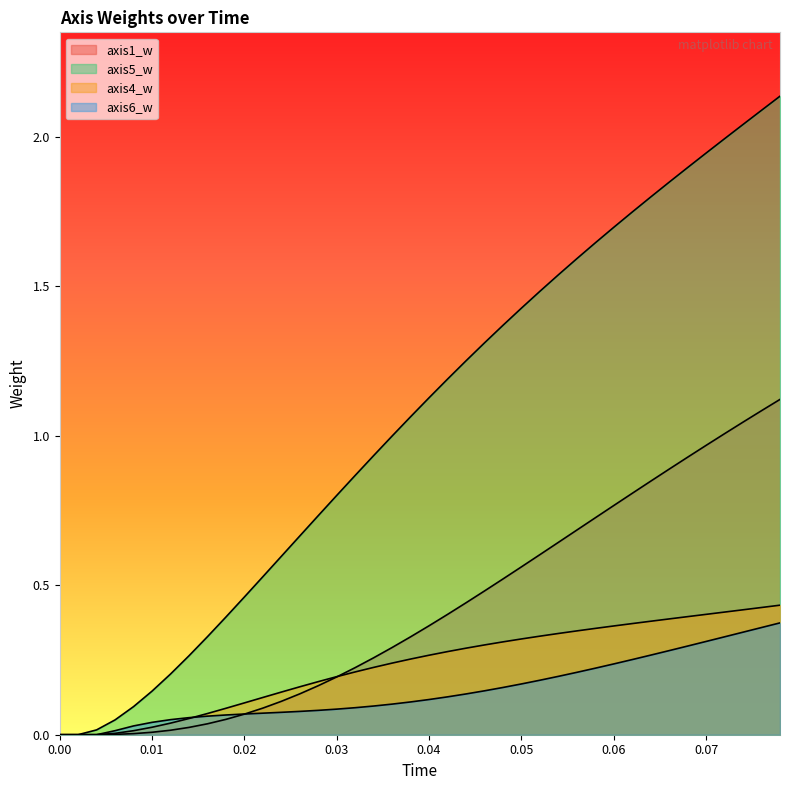

What is the average value of the axis1_w series?

0.4